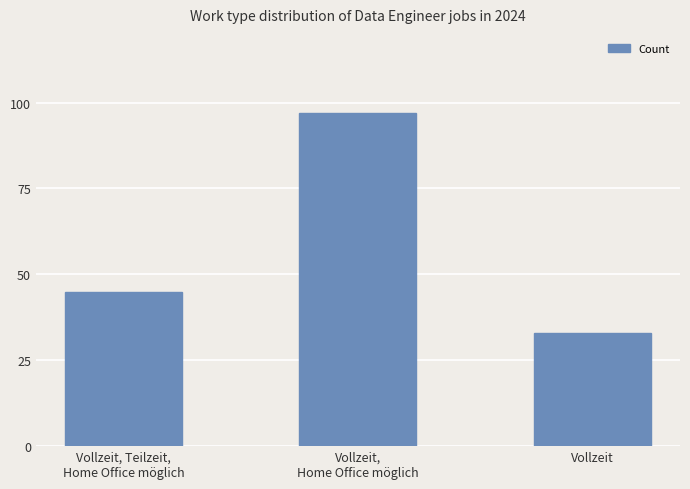

Which label corresponds to the largest value in the chart?

Vollzeit,
Home Office möglich